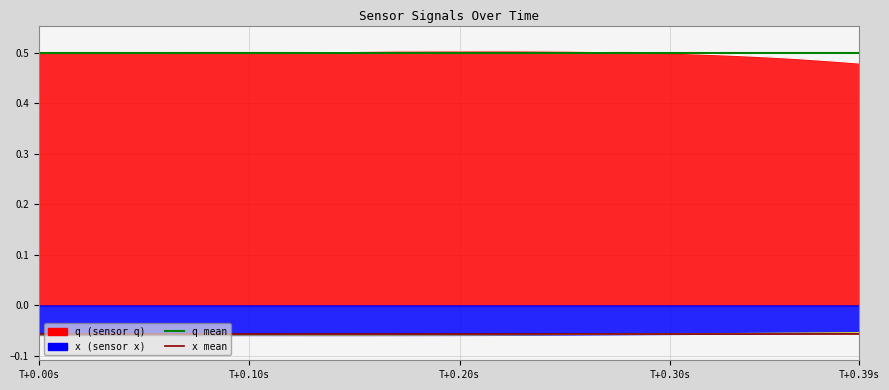

What position from the left is T+0.00s?

1